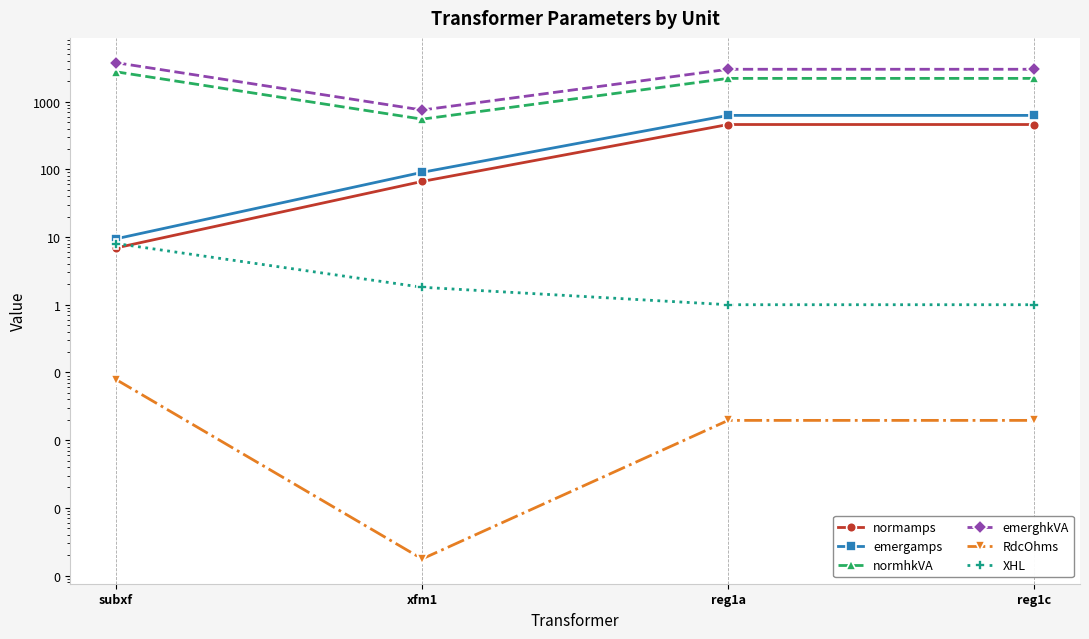

What are all the series names shown in the legend?

normamps, emergamps, normhkVA, emerghkVA, RdcOhms, XHL